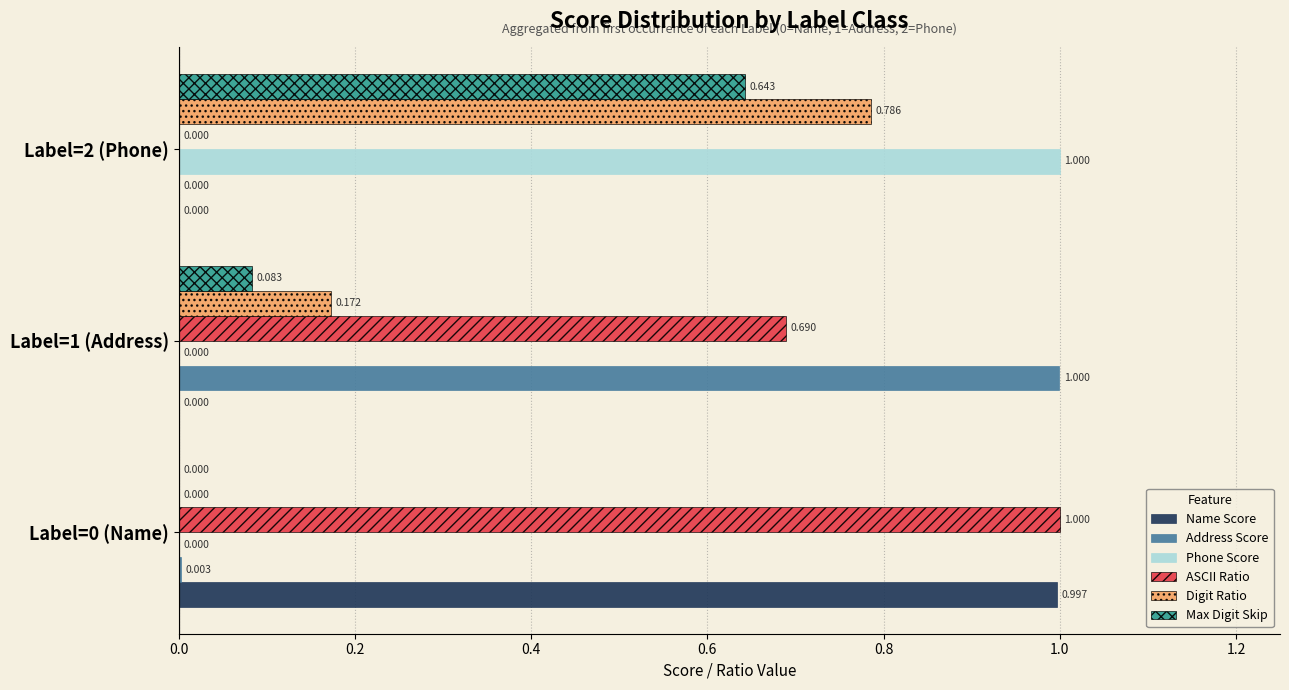

Which series has the largest total across all categories?

ASCII Ratio